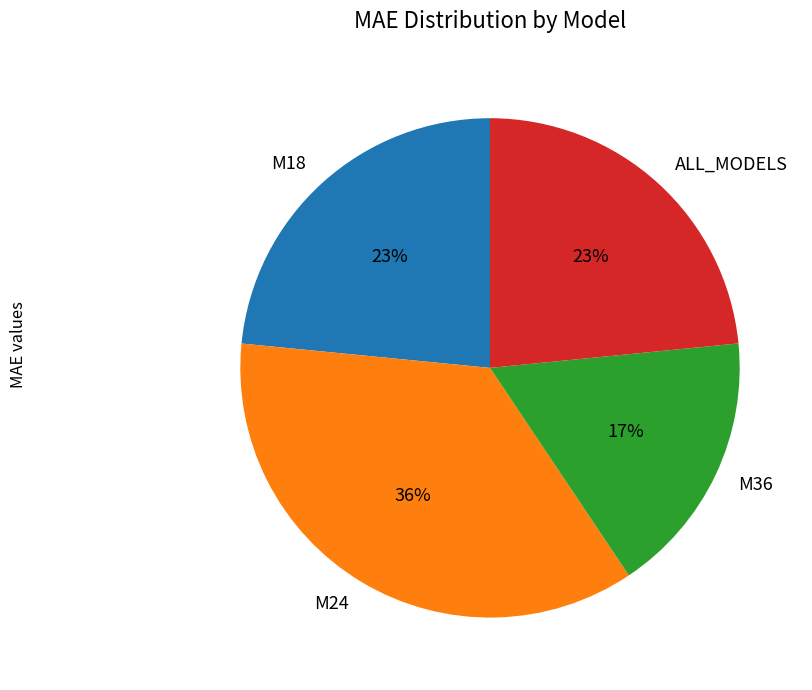

What percentage is the M18 slice, to the nearest percent?

23%